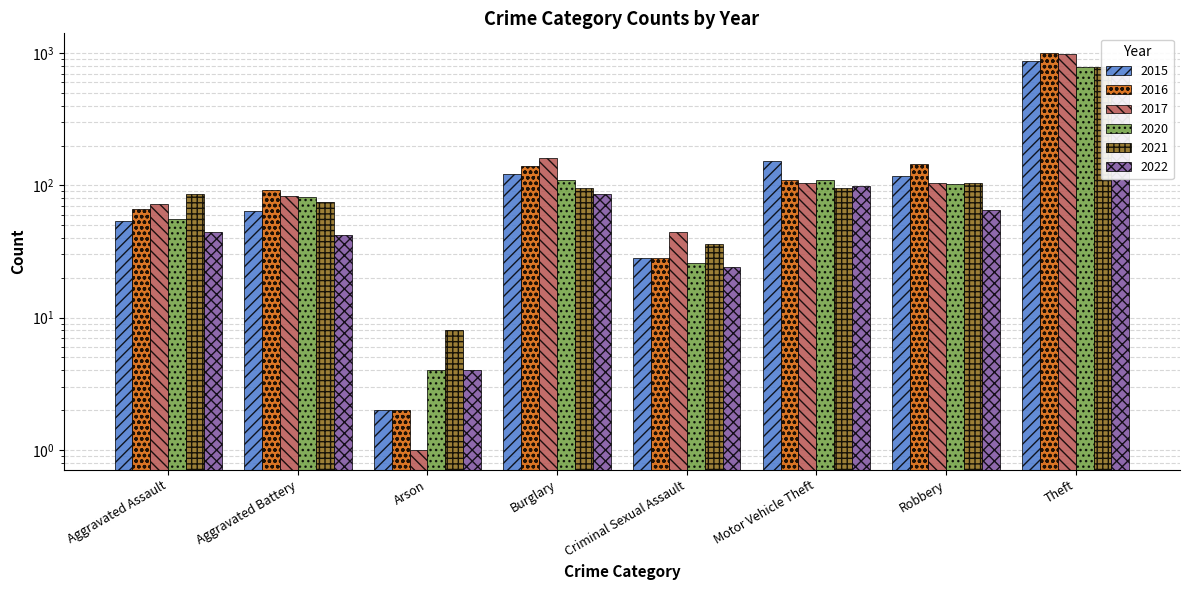

What is the label of the 4th bar from the left?

Burglary